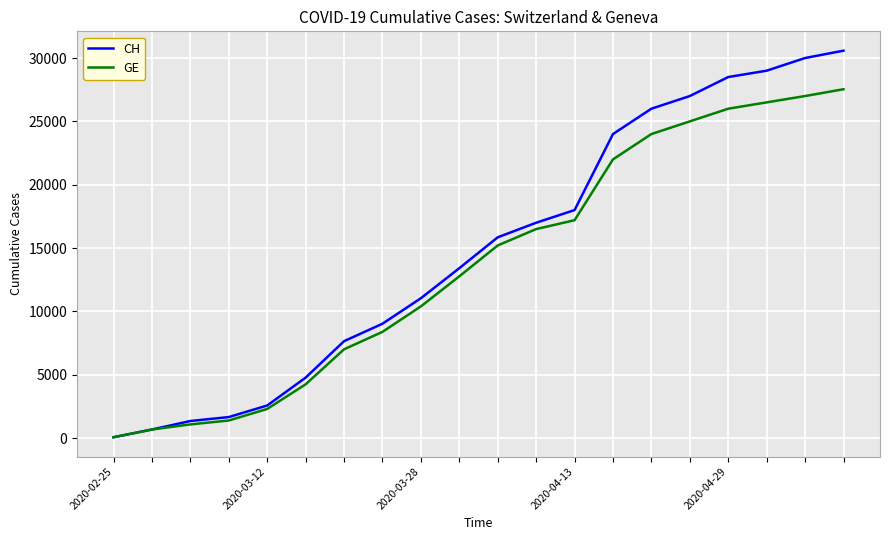

Which series has the largest total across all categories?

CH